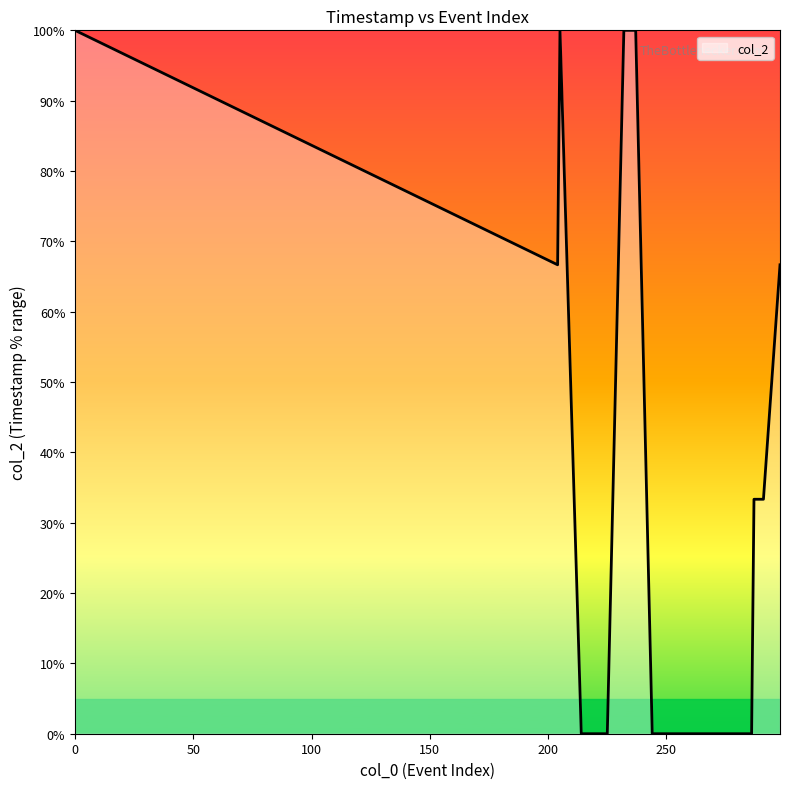

What is the maximum value shown in the chart?

100.0